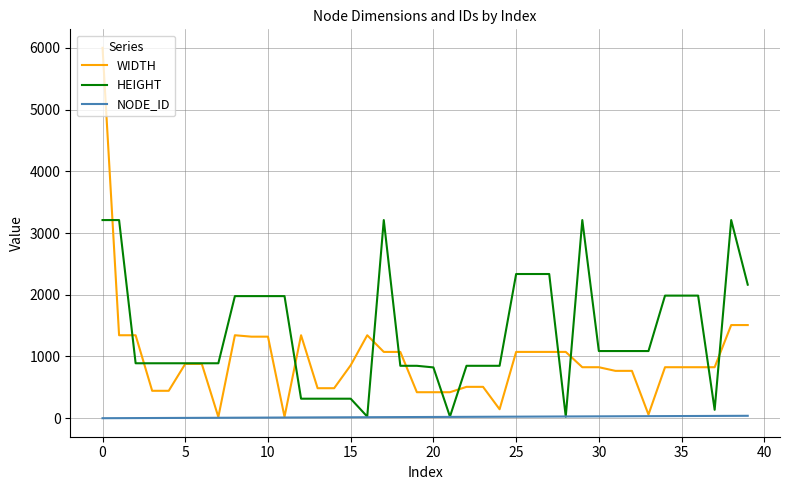

Which series has the widest spread of values?

WIDTH